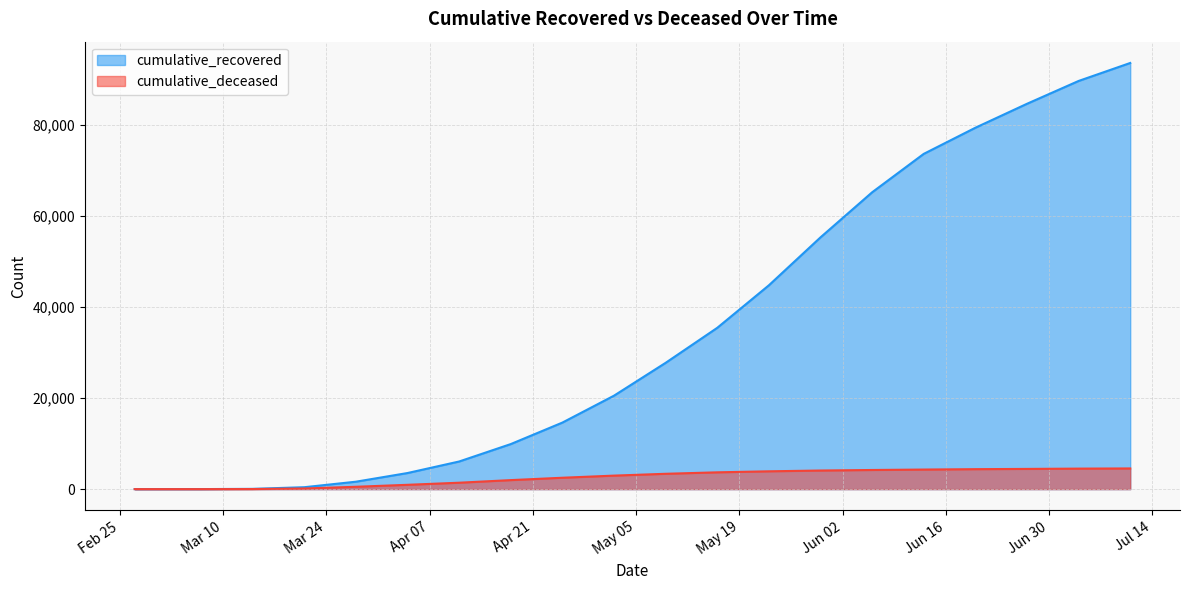

Reading left to right, list all the values displayed in this chart.

cumulative_recovered: 3	10	63	423	1633	3538	6072	9898	14620	20532	27745	35435	44776	55305	65203	73645	79382	84645	89660	93609
cumulative_deceased: 0	1	20	141	519	952	1411	1982	2503	2970	3371	3692	3916	4089	4206	4302	4387	4443	4507	4545